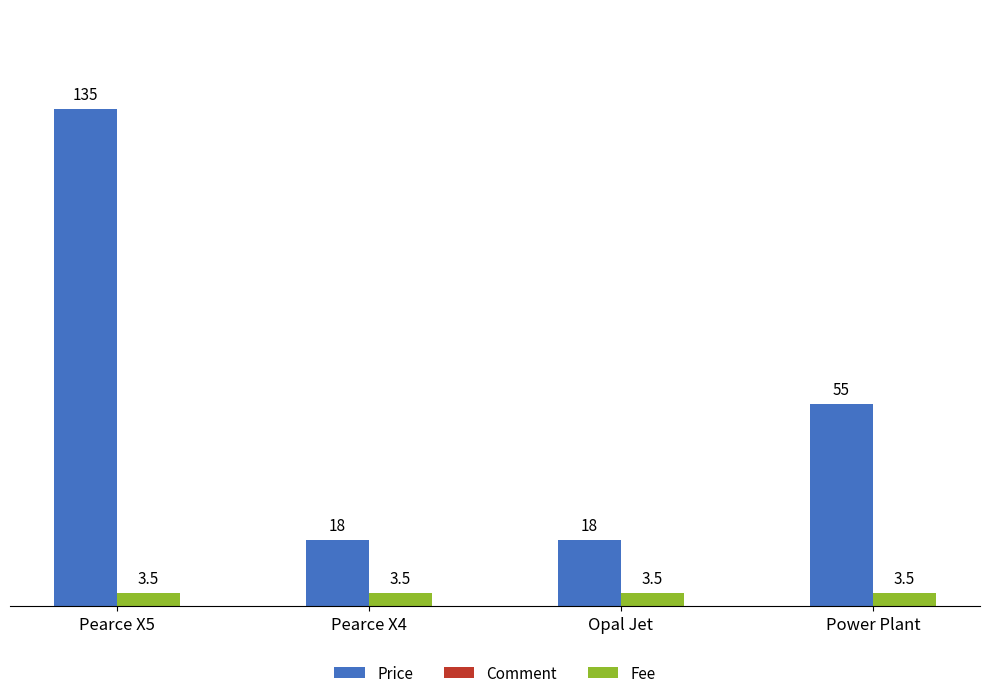

How many categories are shown in the chart?

4